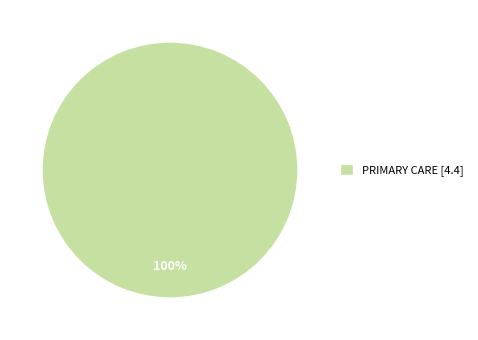

Rank the categories by value from highest to lowest.

PRIMARY CARE [4.4]